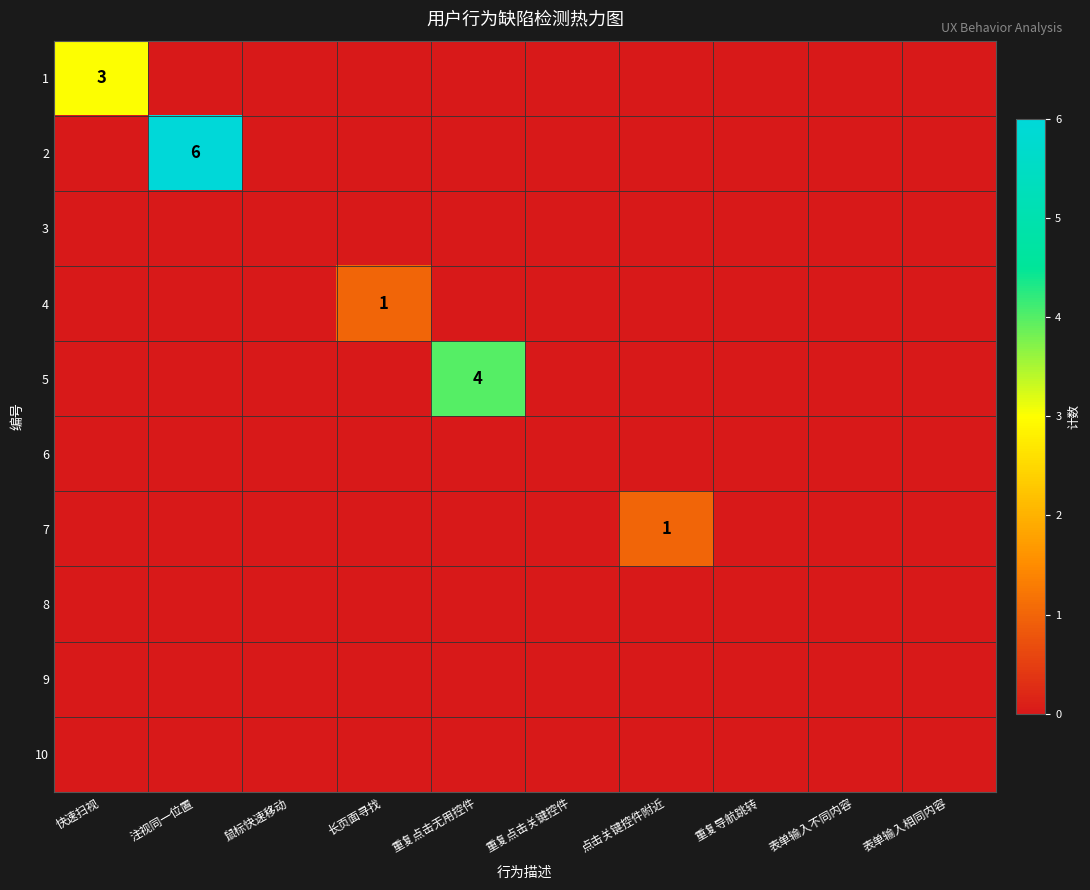

What is the difference between the maximum and minimum values in the 2 series?

6